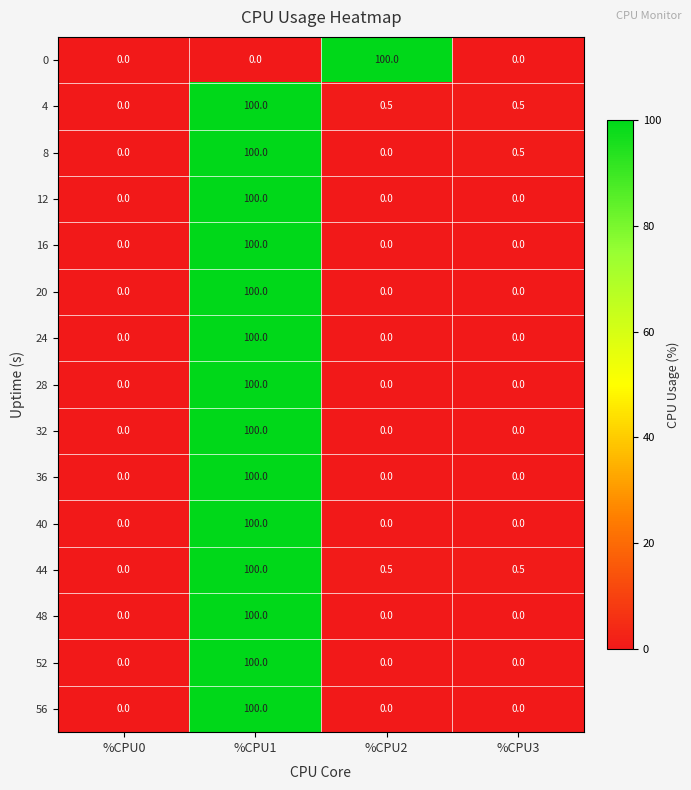

Is the value of 8 at %CPU3 greater than the value of 32 at %CPU0?

Yes